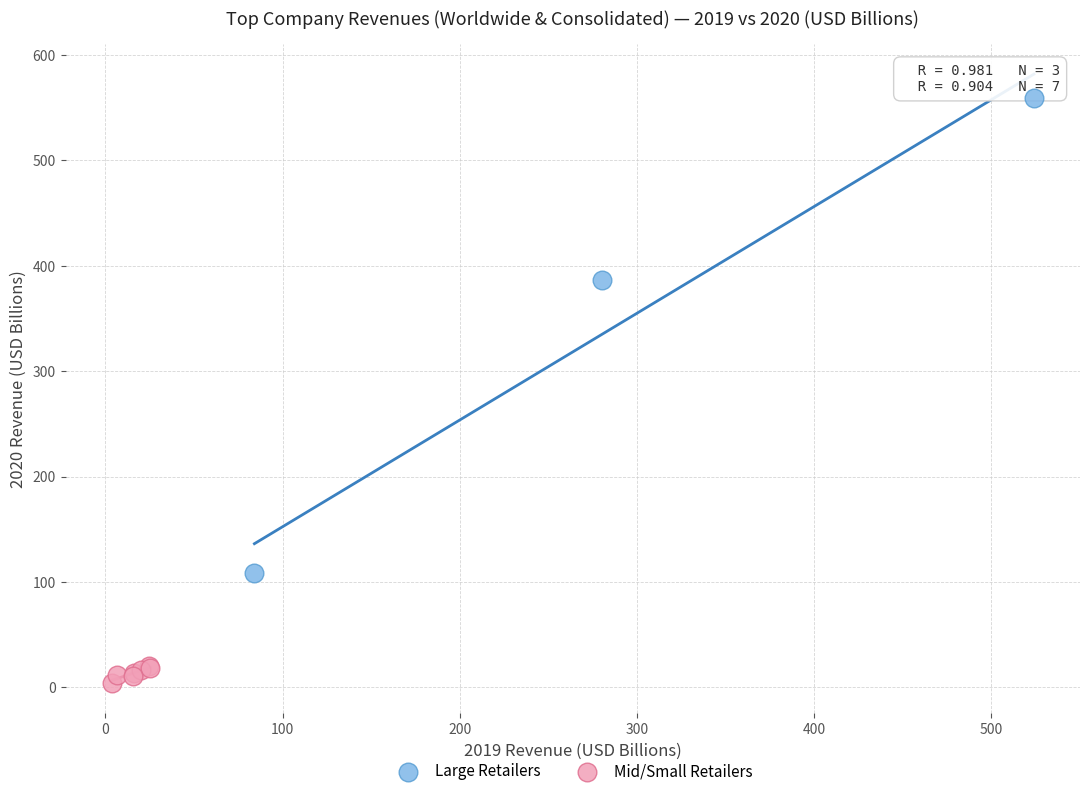

Which series reaches the minimum Y coordinate?

Mid/Small Retailers